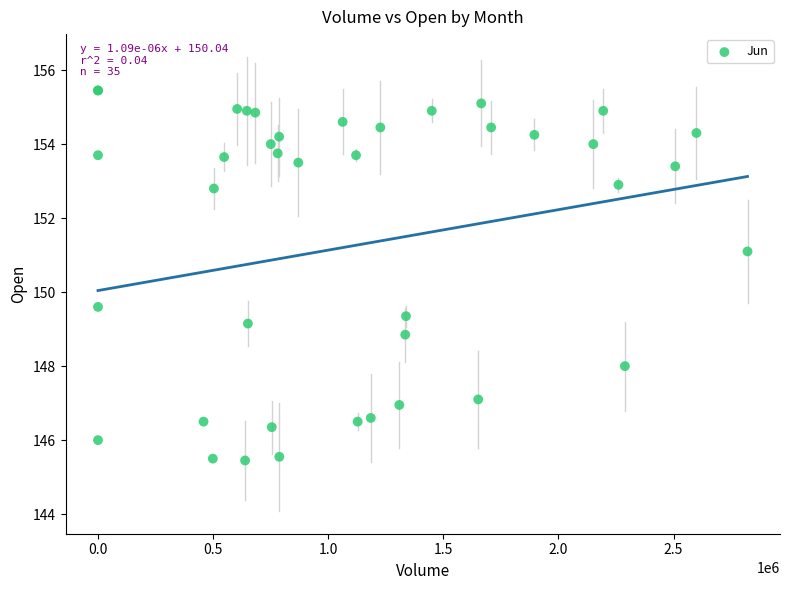

What Y value in the scatter plot is closest to 150?

149.6